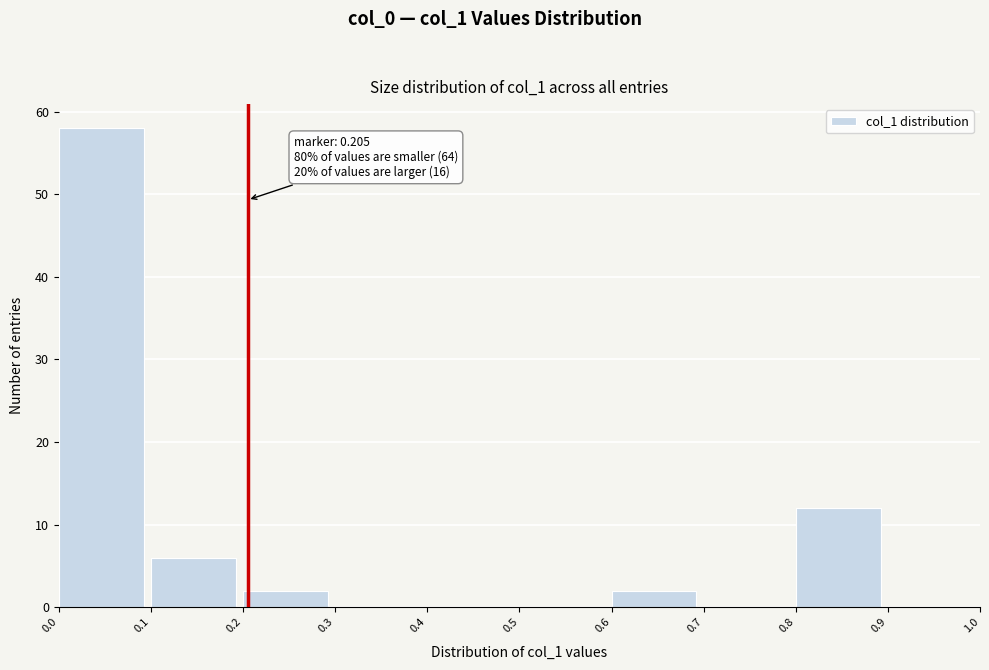

Over which range of the x-axis is the bar tallest?

0.0 to 0.1